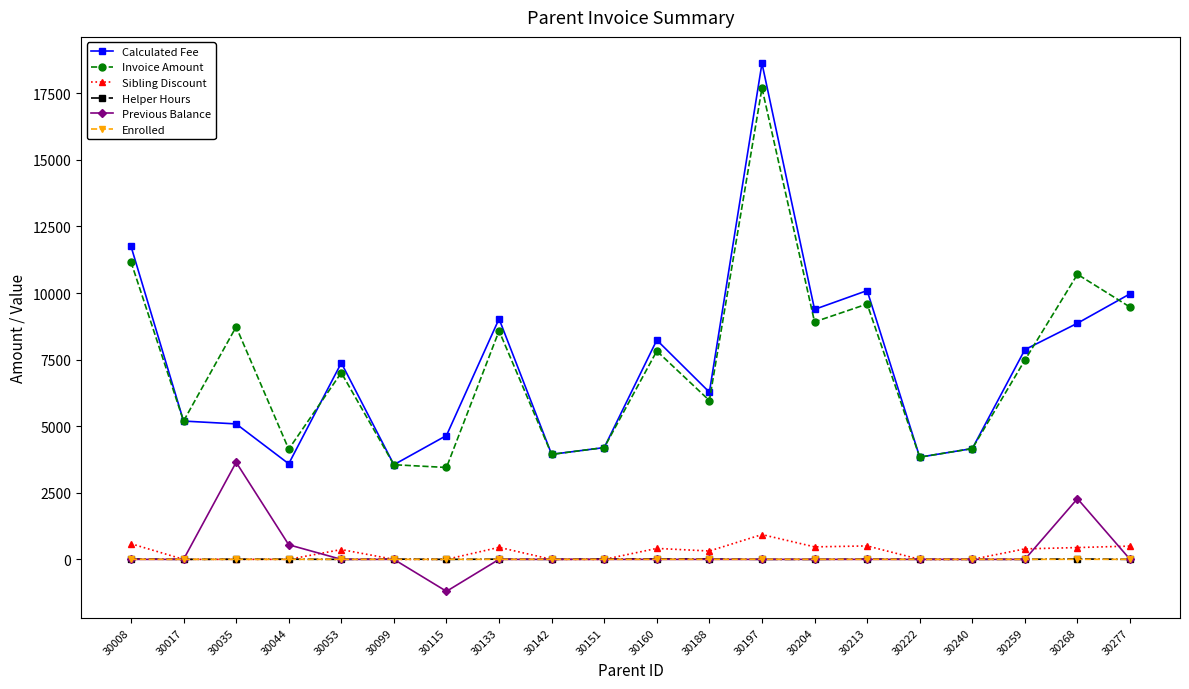

Does the chart have visible grid lines?

No